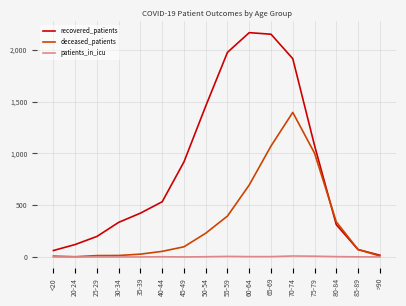

True or false: patients_in_icu has a value of 0 at >90.

True